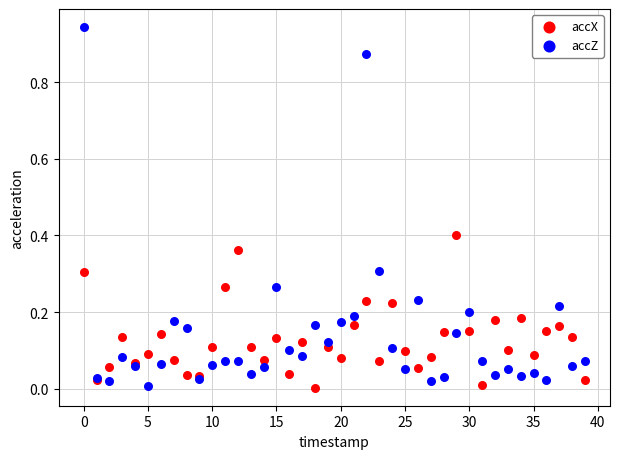

Which series has the largest Y range (max minus min)?

accZ